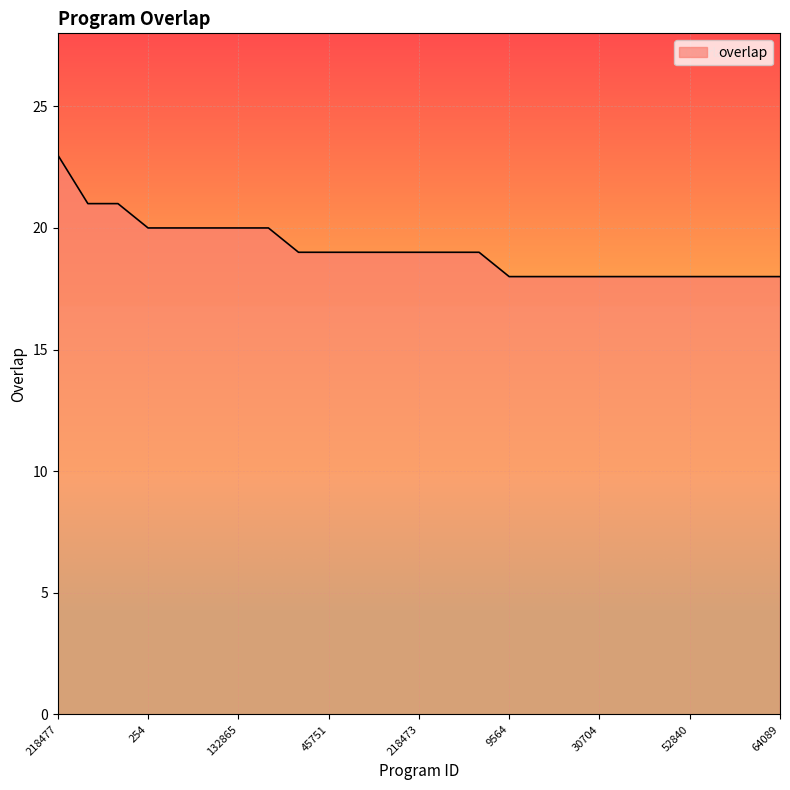

What is the greatest value displayed?

23